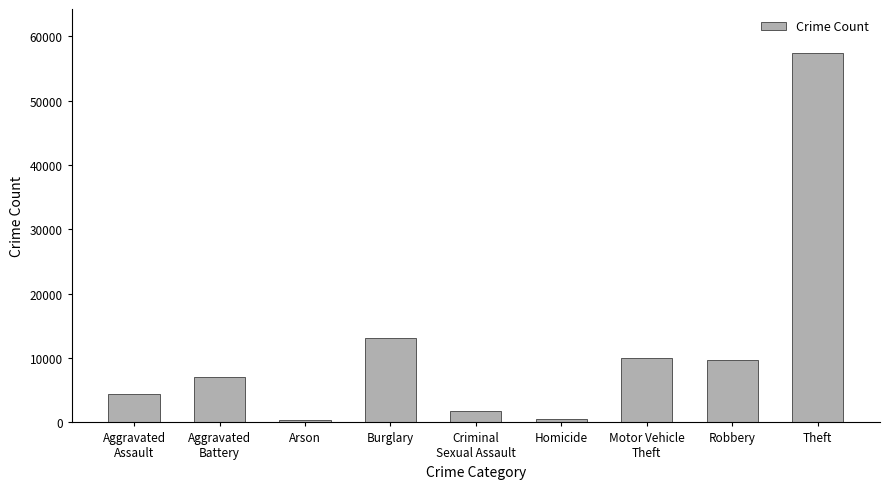

What is the label of the 4th bar from the right?

Homicide